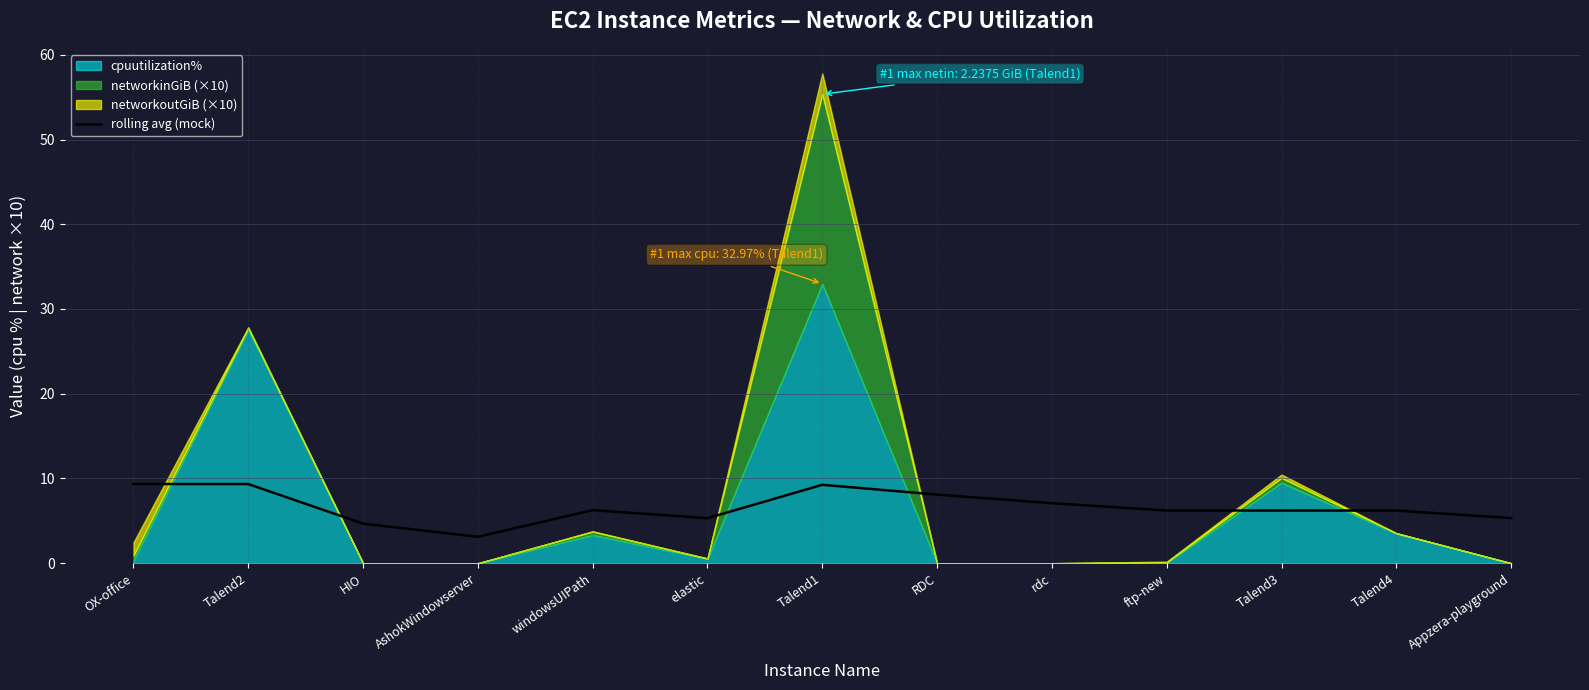

True or false: rolling avg (mock) has a value of 2.4 at Talend3.

False